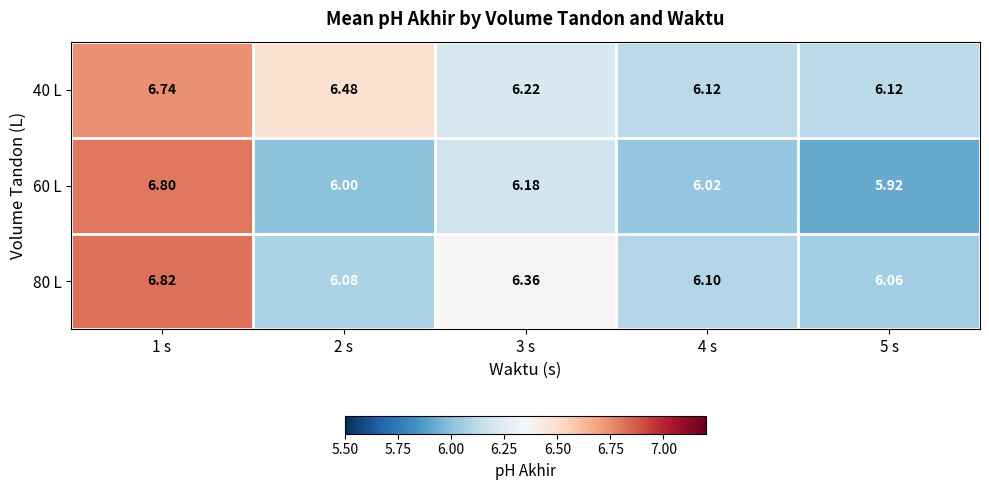

Which series has the largest total across all categories?

40 L